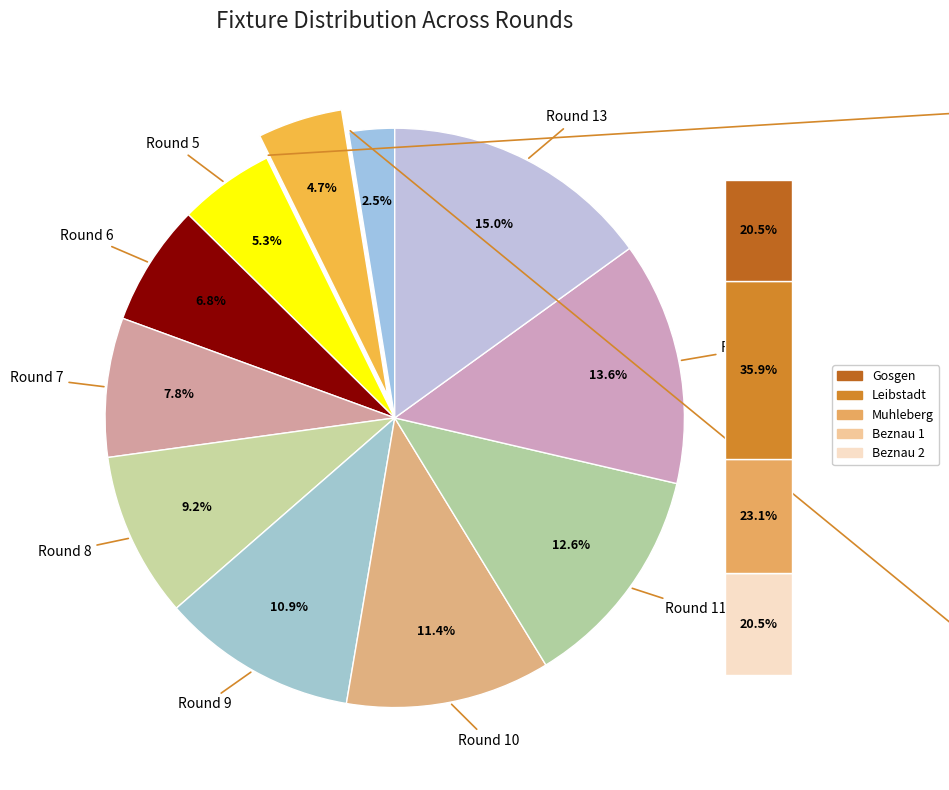

What is the smallest slice in the pie chart?

Round 3